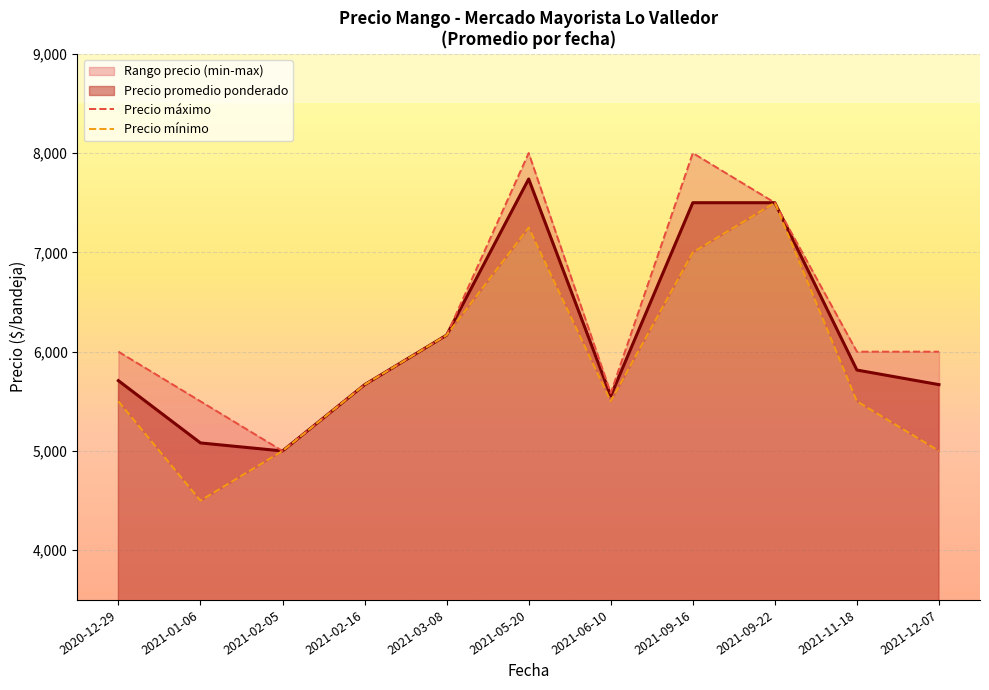

What is the label of the 4th point from the left?

2021-02-16